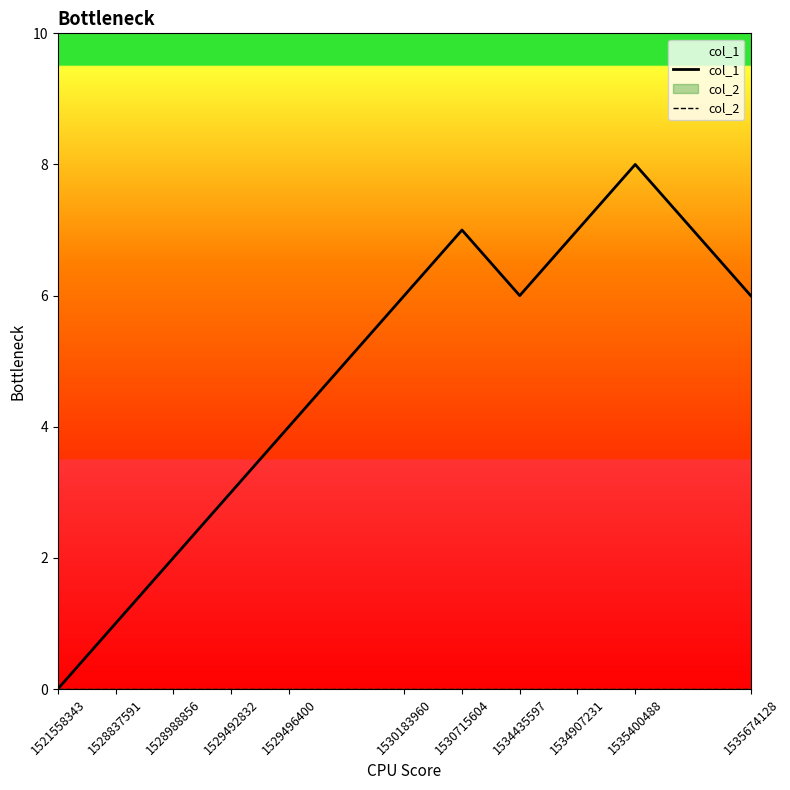

Read the col_1 value at 1528837591.

1